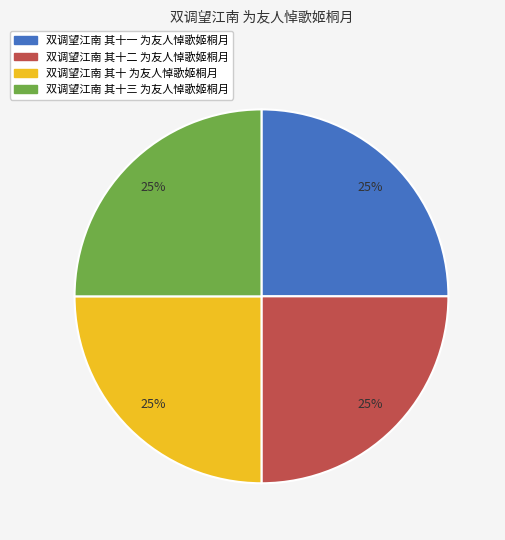

How many slices are in this pie chart?

4